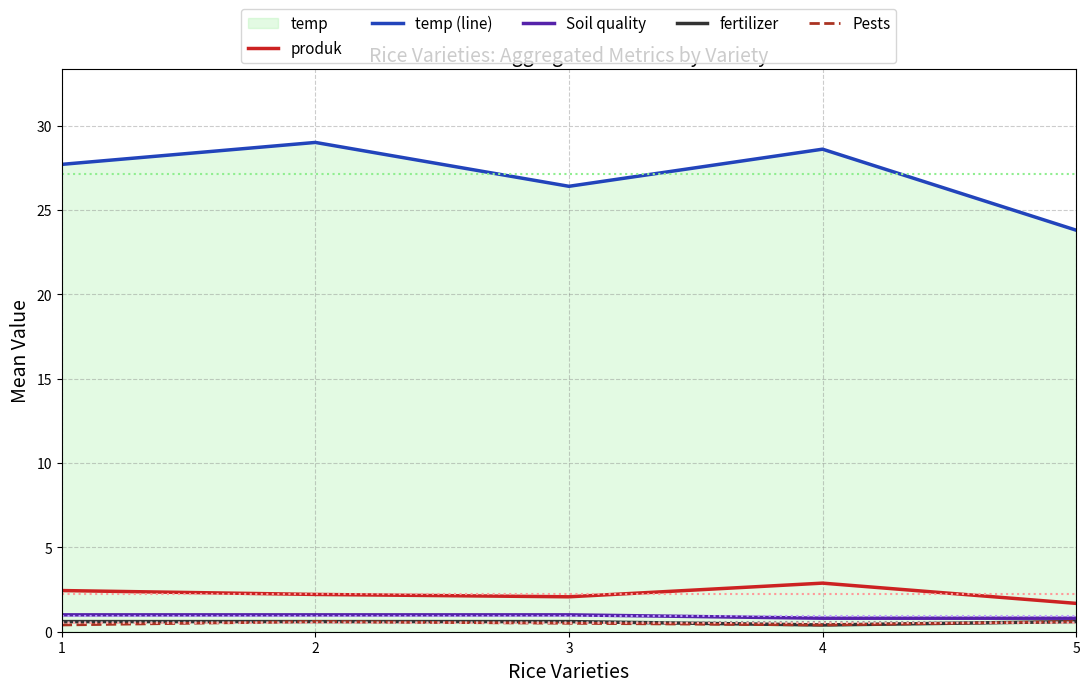

Is it true that Soil quality equals 0.4 at 4?

False